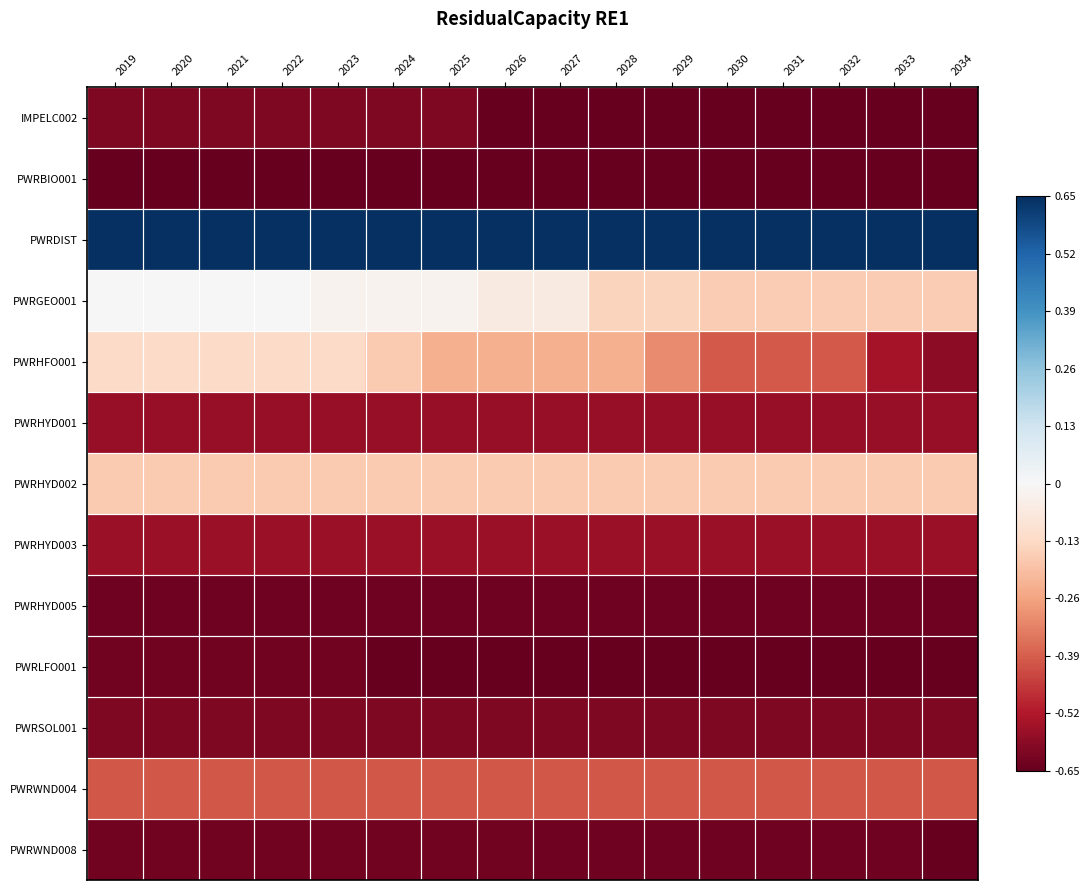

Reading right to left, what are all the values shown in this chart?

IMPELC002: 2034=-0.7	2033=-0.7	2032=-0.7	2031=-0.7	2030=-0.7	2029=-0.7	2028=-0.7	2027=-0.7	2026=-0.7	2025=-0.6	2024=-0.6	2023=-0.6	2022=-0.6	2021=-0.6	2020=-0.6	2019=-0.6
PWRBIO001: 2034=-0.6	2033=-0.6	2032=-0.6	2031=-0.6	2030=-0.6	2029=-0.6	2028=-0.6	2027=-0.6	2026=-0.6	2025=-0.6	2024=-0.6	2023=-0.6	2022=-0.6	2021=-0.6	2020=-0.6	2019=-0.6
PWRDIST: 2034=0.7	2033=0.7	2032=0.7	2031=0.7	2030=0.7	2029=0.7	2028=0.7	2027=0.7	2026=0.7	2025=0.7	2024=0.7	2023=0.7	2022=0.7	2021=0.7	2020=0.7	2019=0.7
PWRGEO001: 2034=-0.2	2033=-0.2	2032=-0.2	2031=-0.2	2030=-0.2	2029=-0.1	2028=-0.1	2027=-0.1	2026=-0.1	2025=-0.0	2024=-0.0	2023=-0.0	2022=0.0	2021=0.0	2020=0.0	2019=0.0
PWRHFO001: 2034=-0.6	2033=-0.5	2032=-0.4	2031=-0.4	2030=-0.4	2029=-0.3	2028=-0.2	2027=-0.2	2026=-0.2	2025=-0.2	2024=-0.2	2023=-0.1	2022=-0.1	2021=-0.1	2020=-0.1	2019=-0.1
PWRHYD001: 2034=-0.6	2033=-0.6	2032=-0.6	2031=-0.6	2030=-0.6	2029=-0.6	2028=-0.6	2027=-0.6	2026=-0.6	2025=-0.6	2024=-0.6	2023=-0.6	2022=-0.6	2021=-0.6	2020=-0.6	2019=-0.6
PWRHYD002: 2034=-0.2	2033=-0.2	2032=-0.2	2031=-0.2	2030=-0.2	2029=-0.2	2028=-0.2	2027=-0.2	2026=-0.2	2025=-0.2	2024=-0.2	2023=-0.2	2022=-0.2	2021=-0.2	2020=-0.2	2019=-0.2
PWRHYD003: 2034=-0.6	2033=-0.6	2032=-0.6	2031=-0.6	2030=-0.6	2029=-0.6	2028=-0.6	2027=-0.6	2026=-0.6	2025=-0.6	2024=-0.6	2023=-0.6	2022=-0.6	2021=-0.6	2020=-0.6	2019=-0.6
PWRHYD005: 2034=-0.6	2033=-0.6	2032=-0.6	2031=-0.6	2030=-0.6	2029=-0.6	2028=-0.6	2027=-0.6	2026=-0.6	2025=-0.6	2024=-0.6	2023=-0.6	2022=-0.6	2021=-0.6	2020=-0.6	2019=-0.6
PWRLFO001: 2034=-0.7	2033=-0.7	2032=-0.7	2031=-0.7	2030=-0.7	2029=-0.7	2028=-0.7	2027=-0.7	2026=-0.7	2025=-0.7	2024=-0.7	2023=-0.6	2022=-0.6	2021=-0.6	2020=-0.6	2019=-0.6
PWRSOL001: 2034=-0.6	2033=-0.6	2032=-0.6	2031=-0.6	2030=-0.6	2029=-0.6	2028=-0.6	2027=-0.6	2026=-0.6	2025=-0.6	2024=-0.6	2023=-0.6	2022=-0.6	2021=-0.6	2020=-0.6	2019=-0.6
PWRWND004: 2034=-0.4	2033=-0.4	2032=-0.4	2031=-0.4	2030=-0.4	2029=-0.4	2028=-0.4	2027=-0.4	2026=-0.4	2025=-0.4	2024=-0.4	2023=-0.4	2022=-0.4	2021=-0.4	2020=-0.4	2019=-0.4
PWRWND008: 2034=-0.7	2033=-0.6	2032=-0.6	2031=-0.6	2030=-0.6	2029=-0.6	2028=-0.6	2027=-0.6	2026=-0.6	2025=-0.6	2024=-0.6	2023=-0.6	2022=-0.6	2021=-0.6	2020=-0.6	2019=-0.6